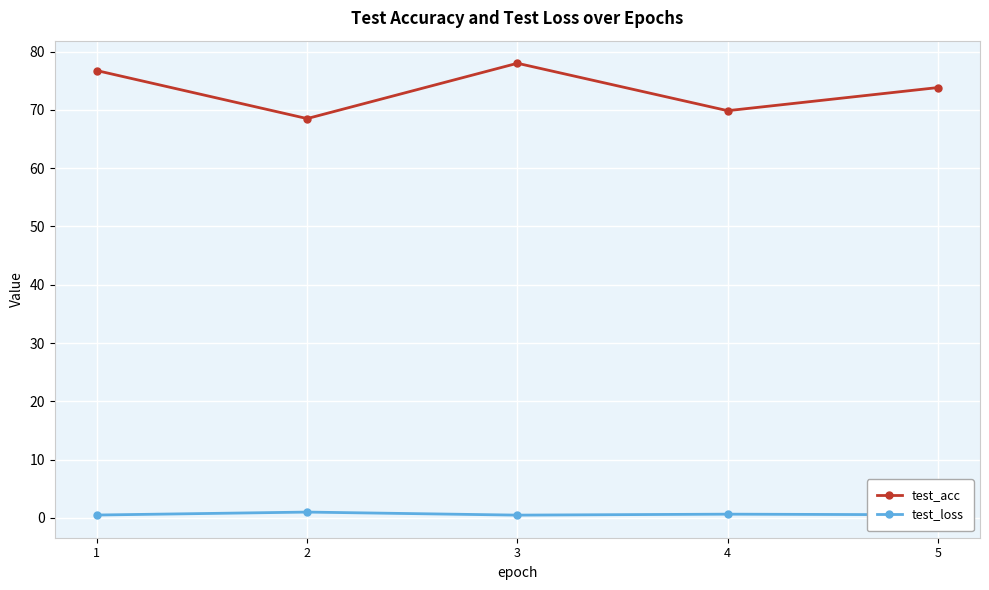

The value of test_loss at 3 is 0.5. True or false?

True